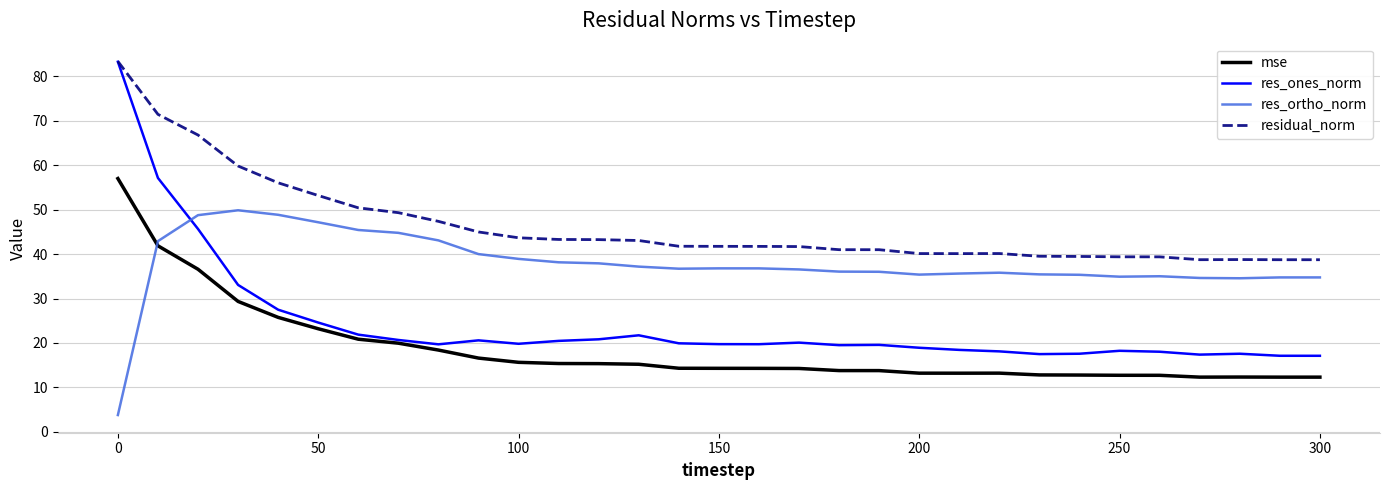

What is the minimum value for mse?

12.3